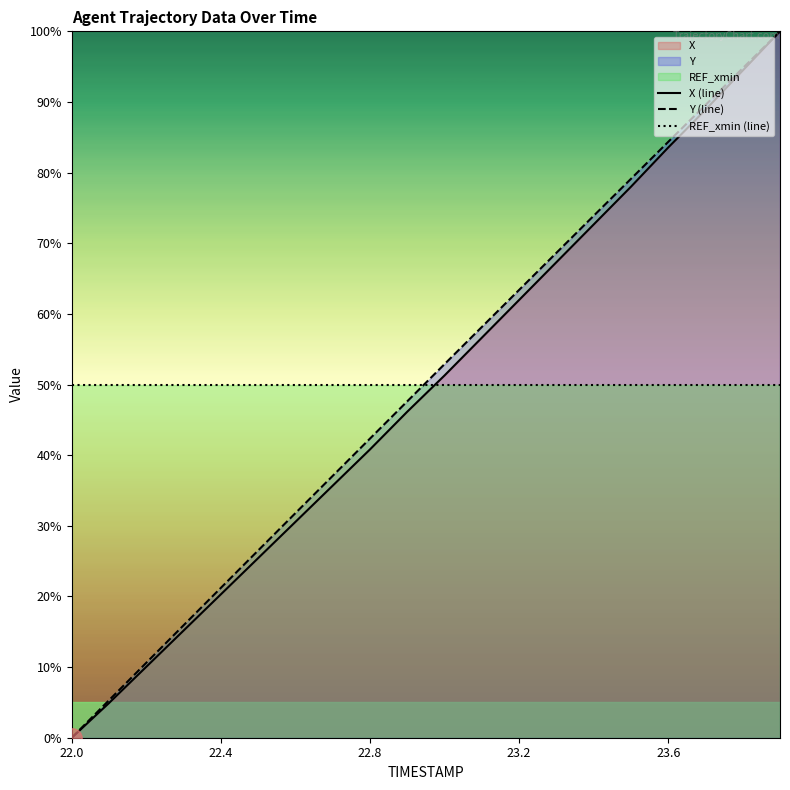

Reading left to right, extract all data points from this chart.

X (line): 0.0	4.9	10.0	15.2	20.3	25.4	30.6	35.7	40.8	46.2	51.3	56.6	62.0	67.3	72.6	78.0	83.5	88.9	94.4	100.0
Y (line): 0.0	5.3	10.6	15.9	21.2	26.5	31.8	37.1	42.3	47.6	52.9	58.1	63.4	68.6	73.9	79.1	84.3	89.6	94.8	100.0
REF_xmin (line): 50.0	50.0	50.0	50.0	50.0	50.0	50.0	50.0	50.0	50.0	50.0	50.0	50.0	50.0	50.0	50.0	50.0	50.0	50.0	50.0